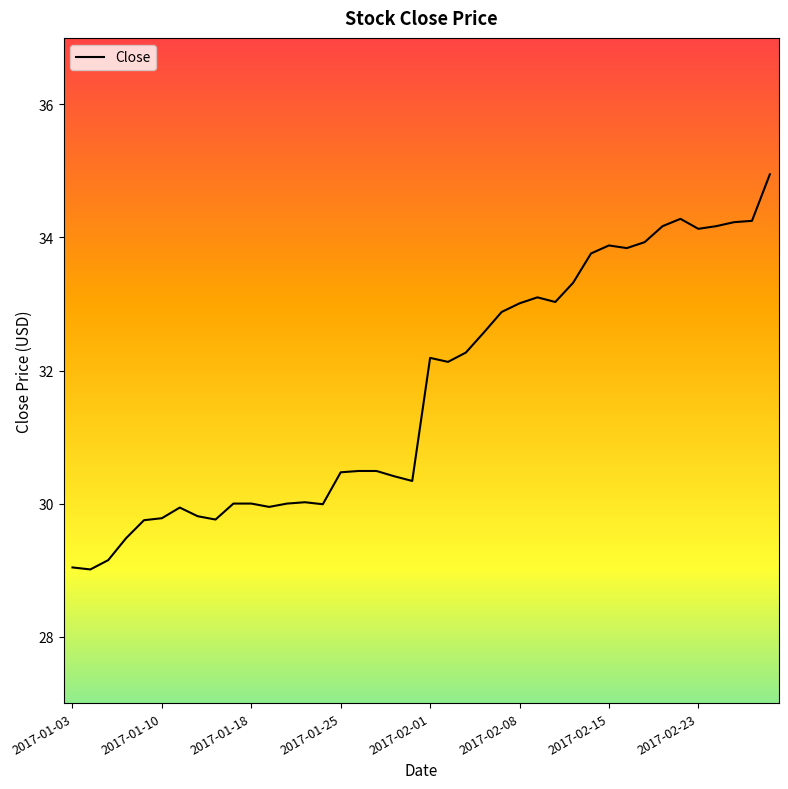

What is the maximum value shown in the chart?

35.0